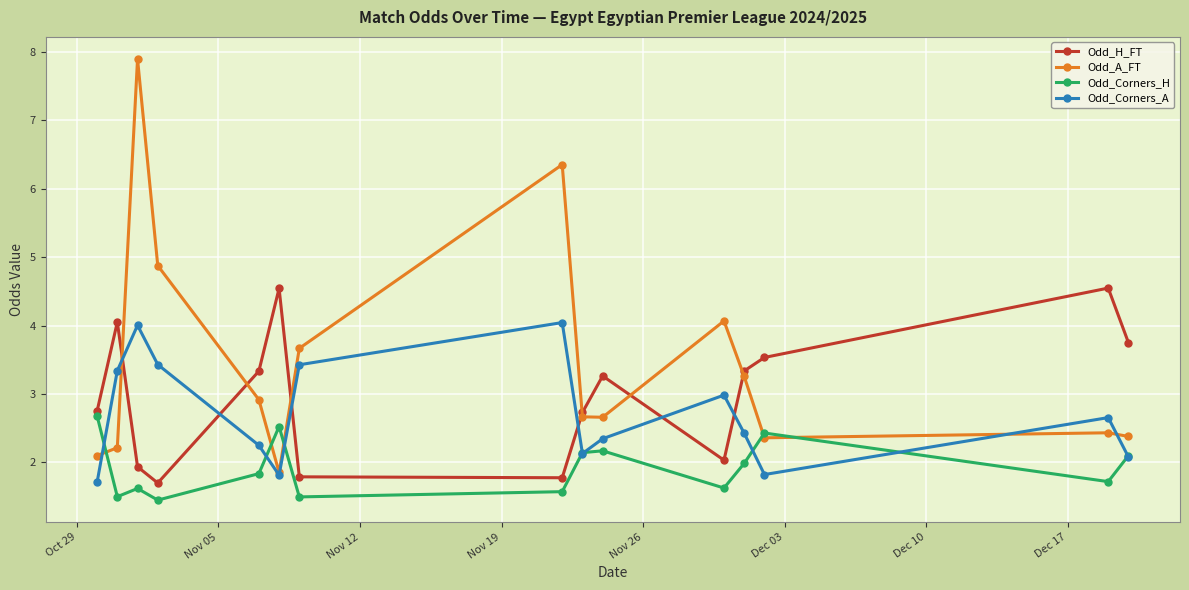

What is the sum of all Odd_Corners_A values?

40.5